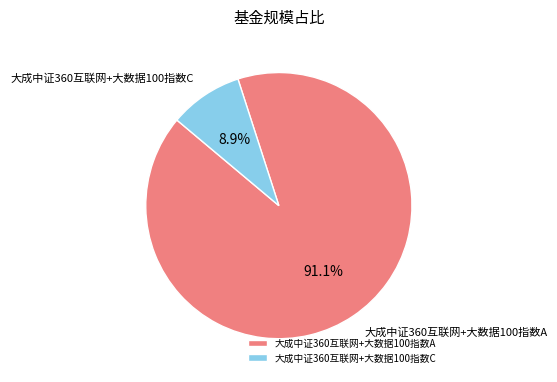

Which has a higher value, 大成中证360互联网+大数据100指数C or 大成中证360互联网+大数据100指数A?

大成中证360互联网+大数据100指数A